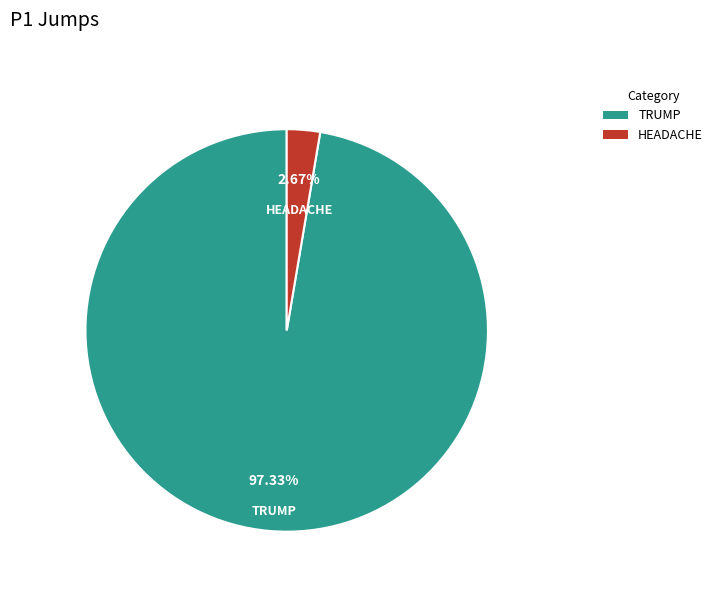

Combined, do HEADACHE and TRUMP account for over 50%?

Yes